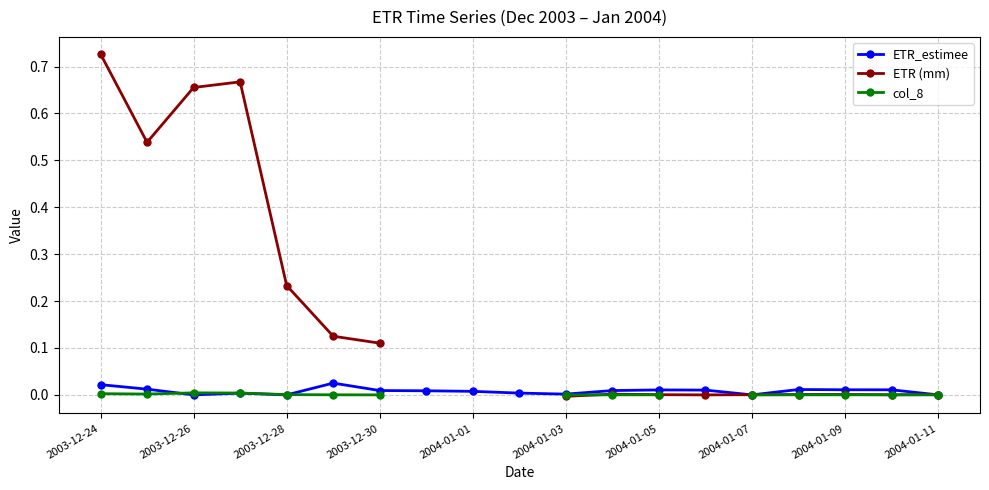

True or false: ETR_estimee has more than 0 interior local peaks.

True